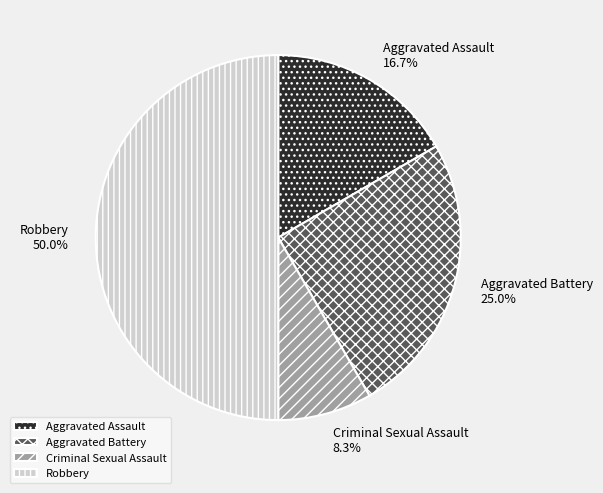

Which has a higher value, Criminal Sexual Assault or Aggravated Battery?

Aggravated Battery